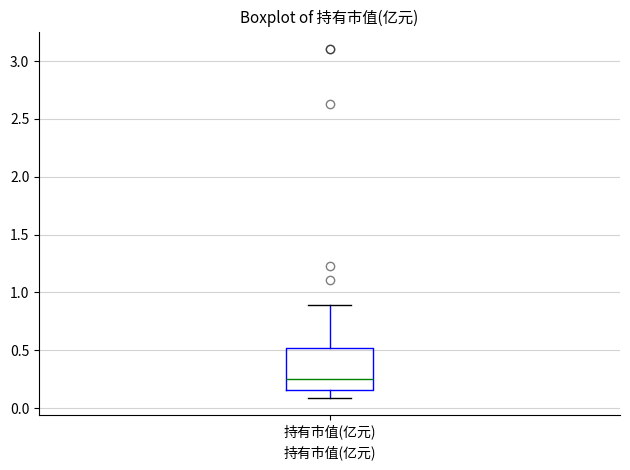

Where does the upper whisker of the box for 持有市值(亿元) end on the y-axis? The values are not printed on the chart, so give them approximately, as read against the axis.

0.90